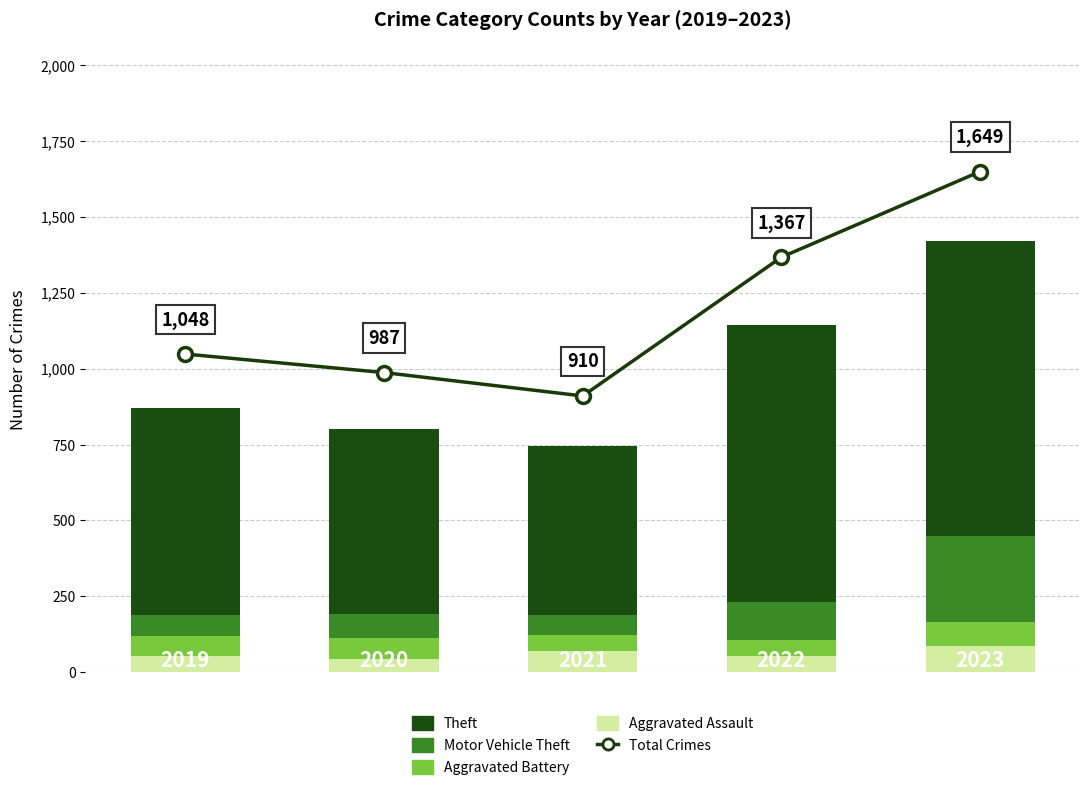

List the series in order of their peak value, highest first.

Total Crimes, Theft, Motor Vehicle Theft, Aggravated Assault, Aggravated Battery